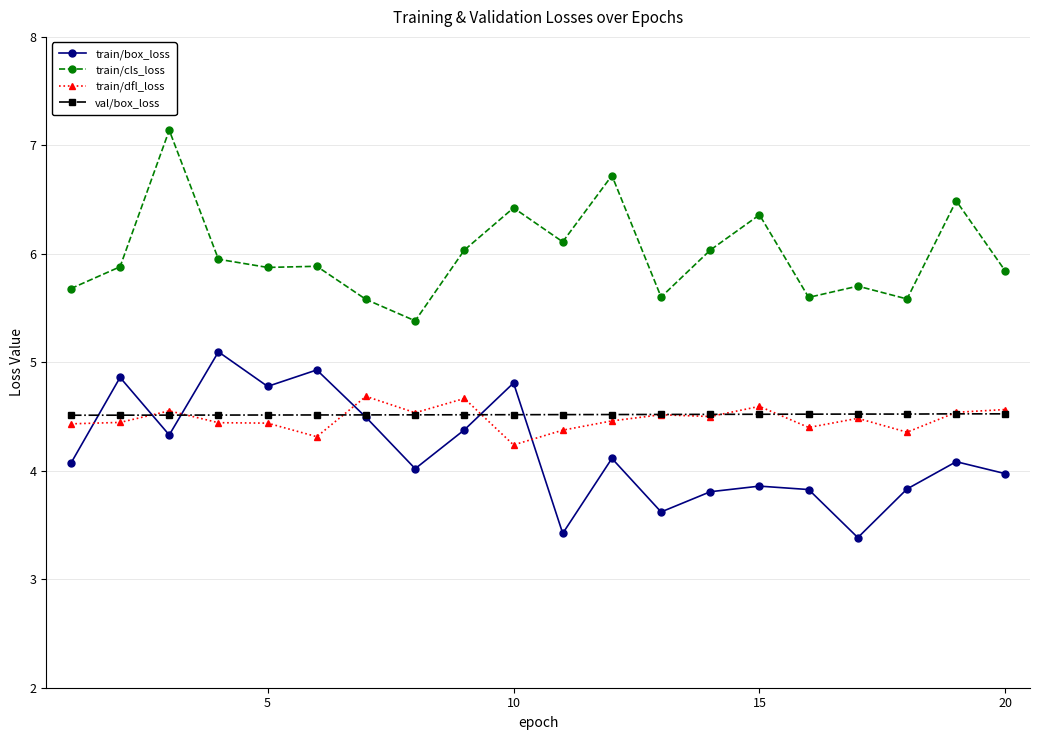

How many times do train/box_loss and val/box_loss cross each other?

6